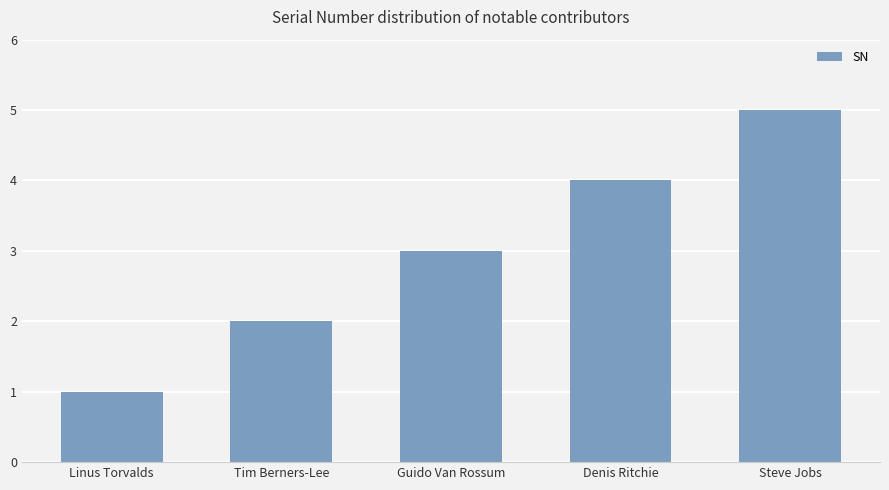

What is the sum of the values at Tim Berners-Lee and Linus Torvalds?

3